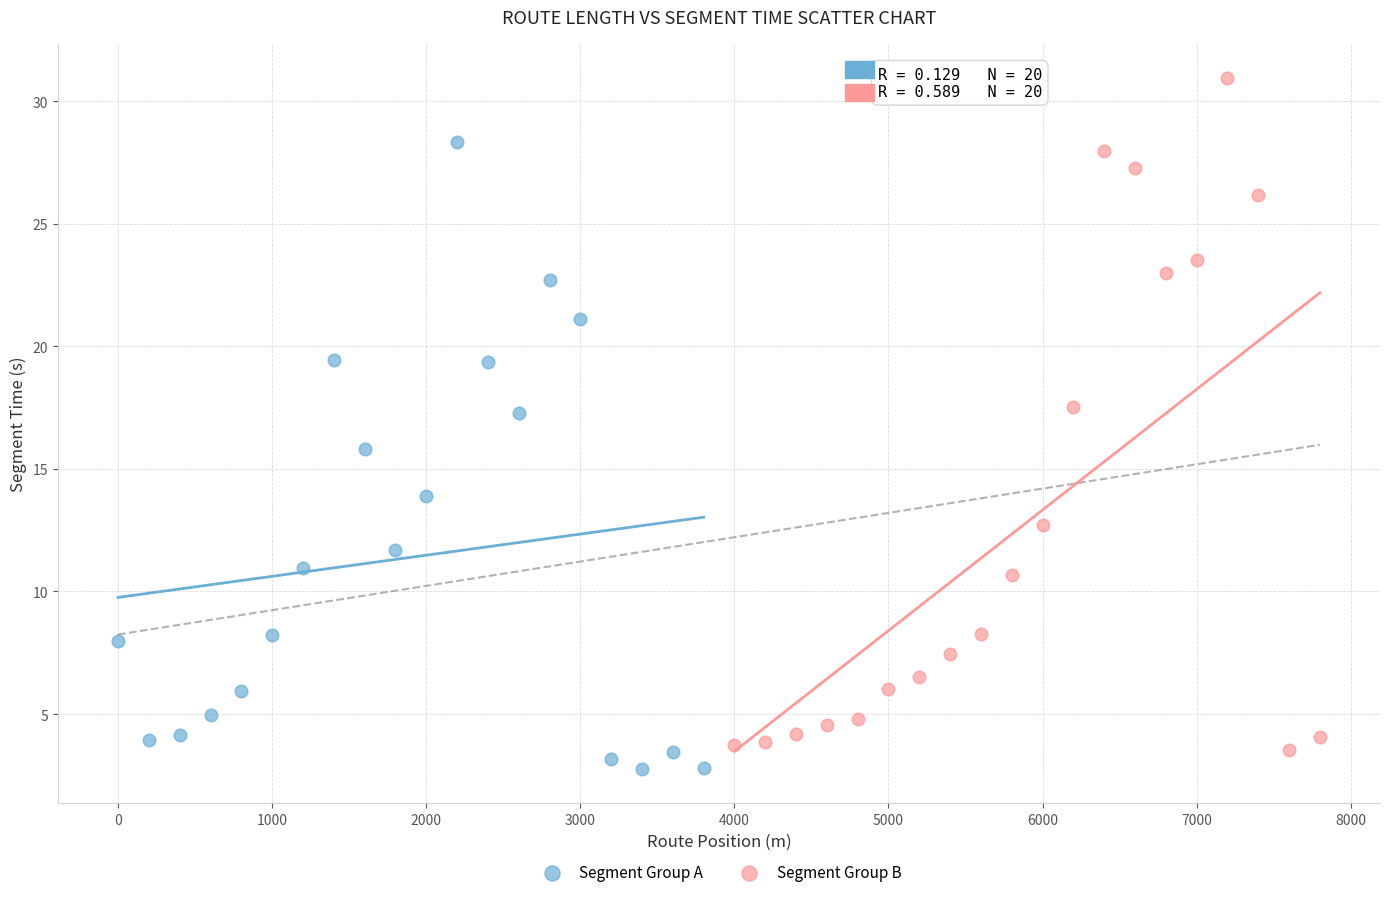

Which series has the widest spread of Y values?

Segment Group B